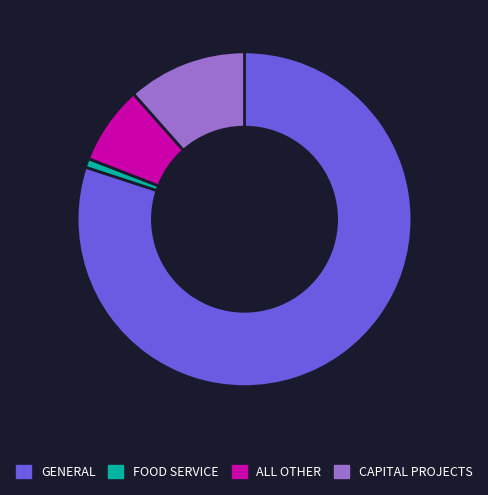

Rank the categories by value from lowest to highest.

FOOD SERVICE, ALL OTHER, CAPITAL PROJECTS, GENERAL